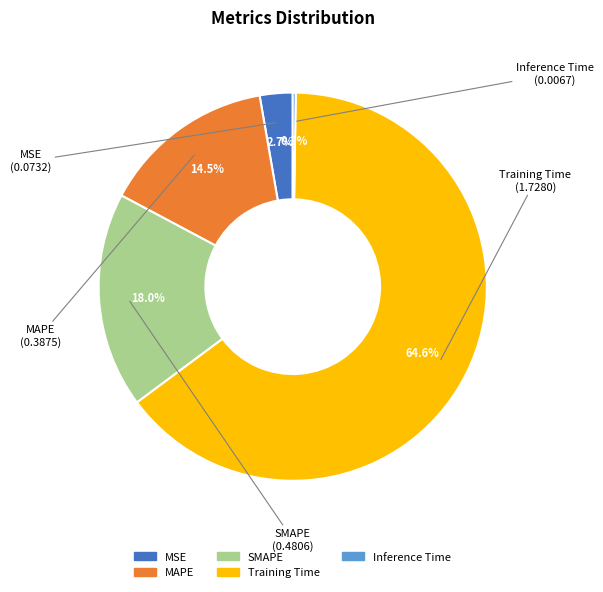

To the nearest percent, what is the difference between the largest and smallest slice percentages?

64%